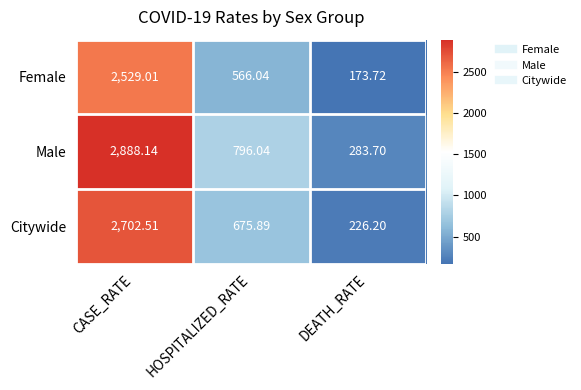

List the series in order of their peak value, highest first.

Male, Citywide, Female